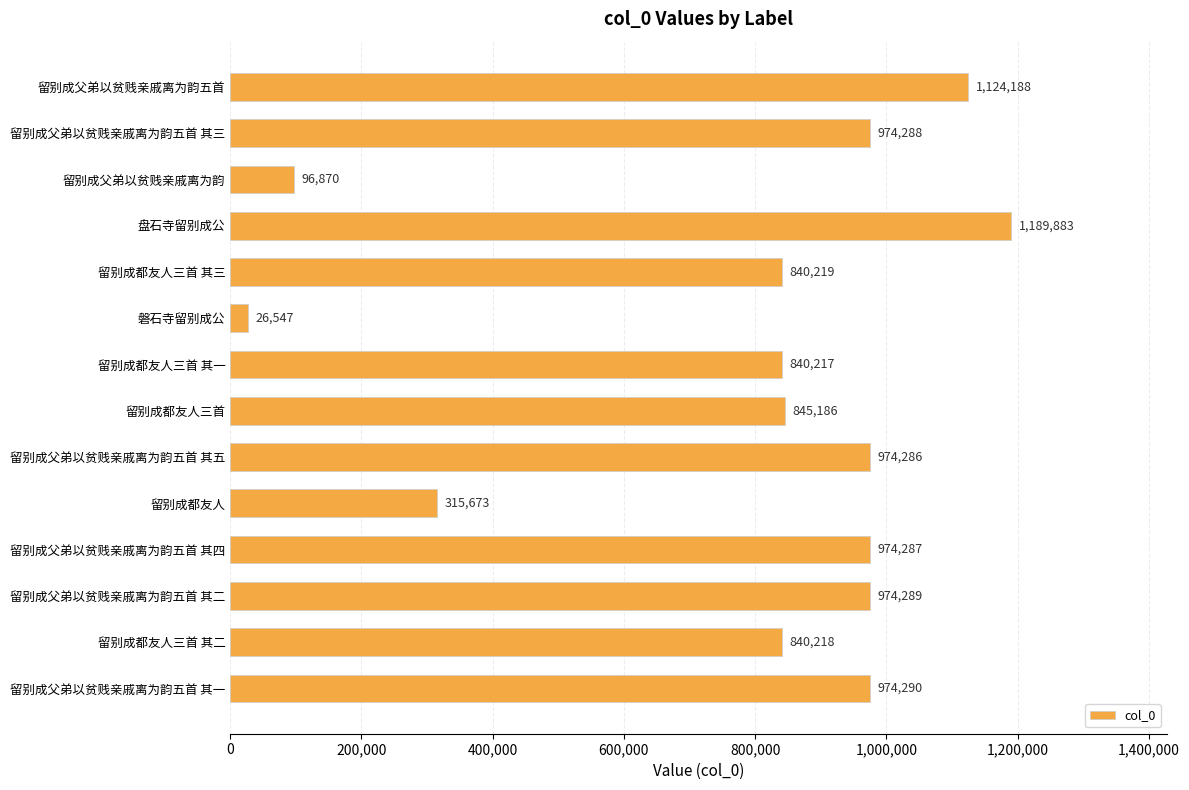

What is the maximum value shown in the chart?

1189883